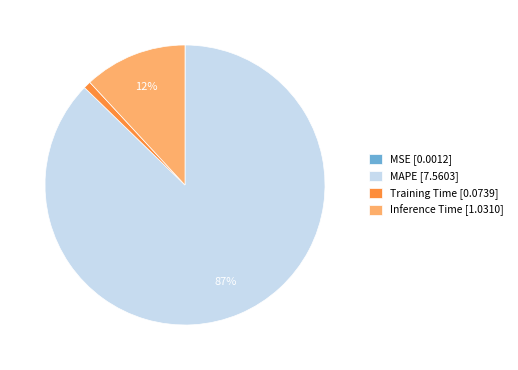

Which slice is the largest?

MAPE [7.5603]